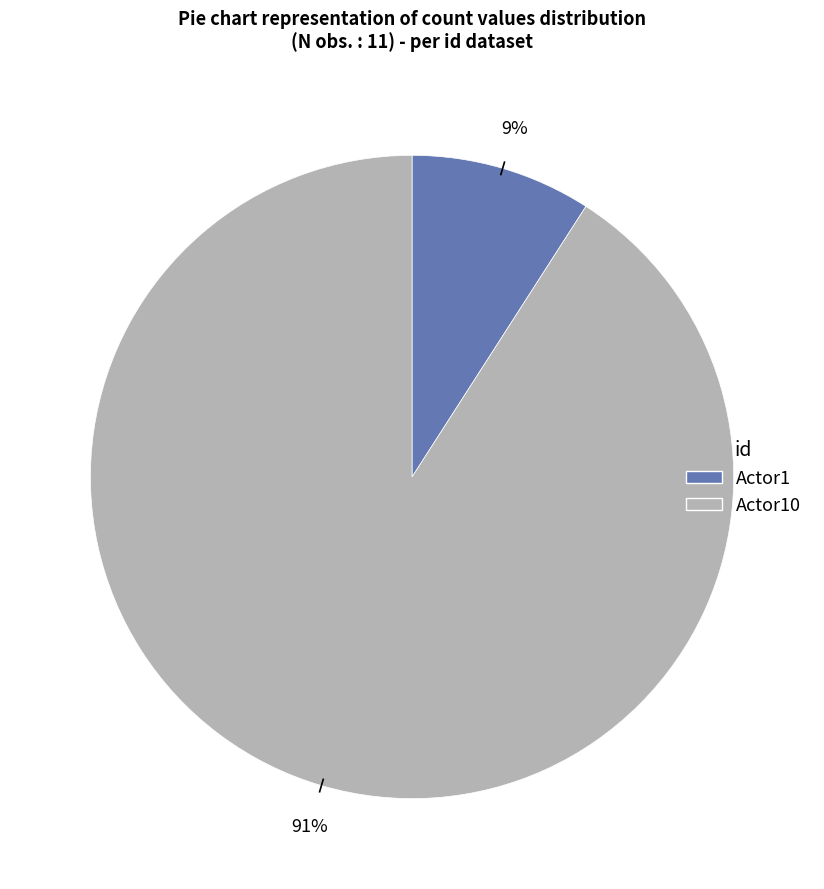

To the nearest percent, what is the difference between the largest and smallest slice percentages?

82%